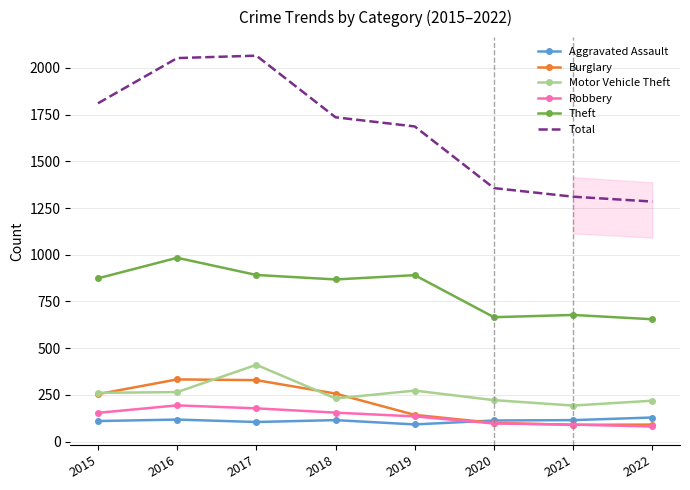

What is the total value across all series at 2020?

2555